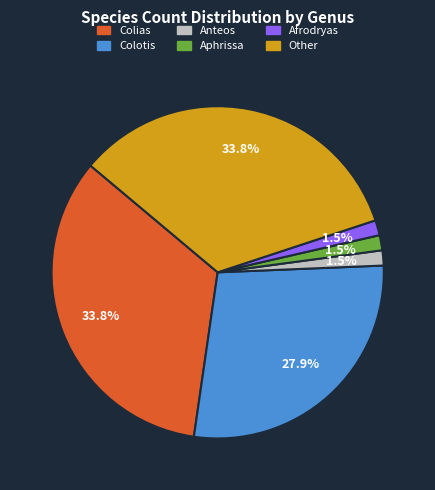

Between Aphrissa and Other, which is larger?

Other